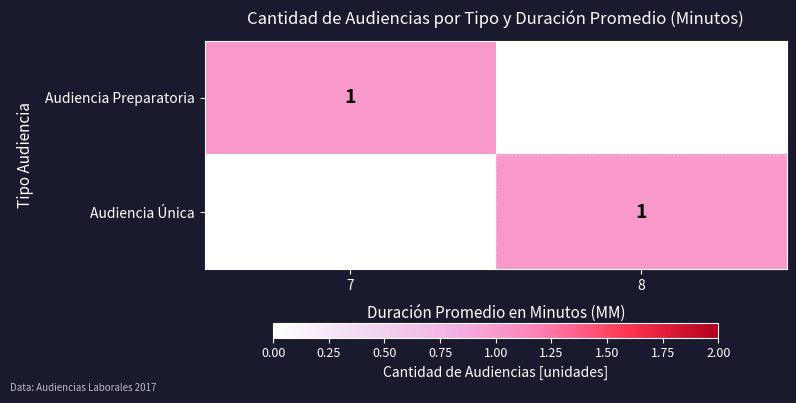

True or false: Audiencia Preparatoria has a value of 1 at 8.

False